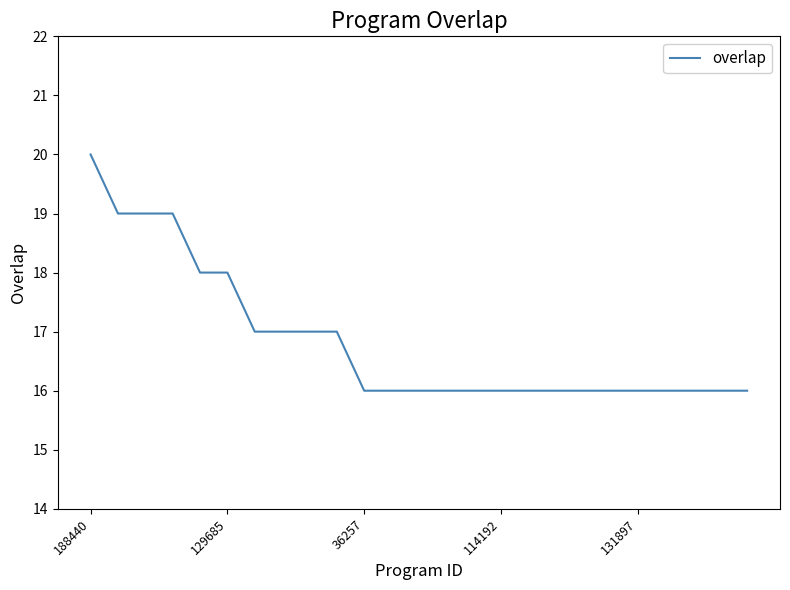

What is the minimum value shown in the chart?

16